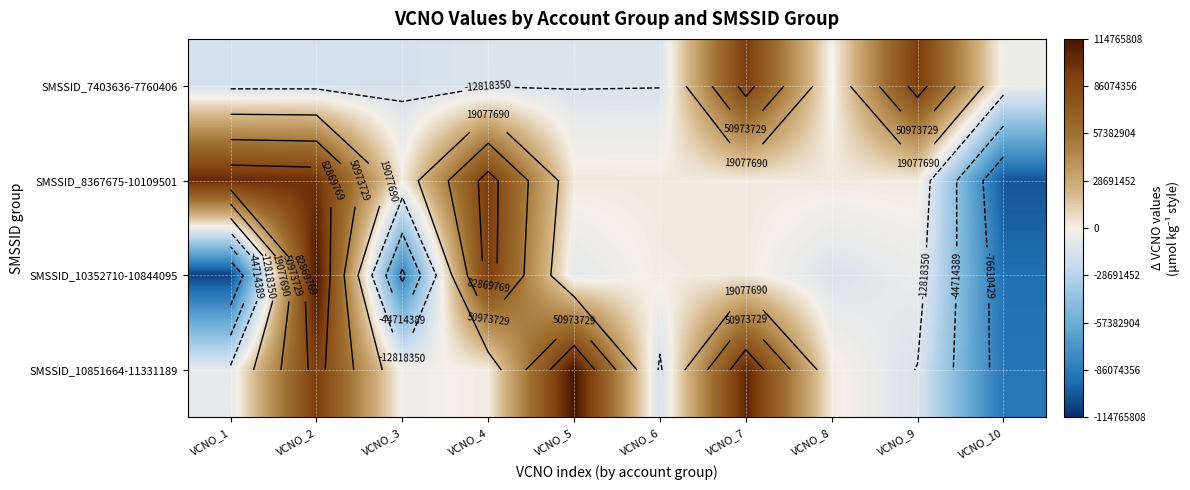

At which label is SMSSID_8367675-10109501 closest to 744476?

VCNO_3